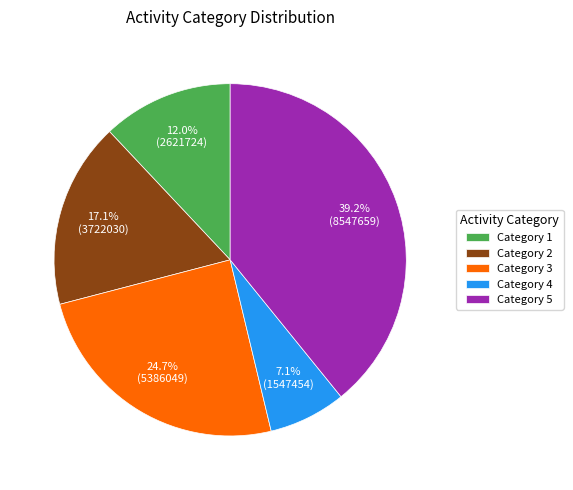

Rank the categories by value from highest to lowest.

Category 5, Category 3, Category 2, Category 1, Category 4